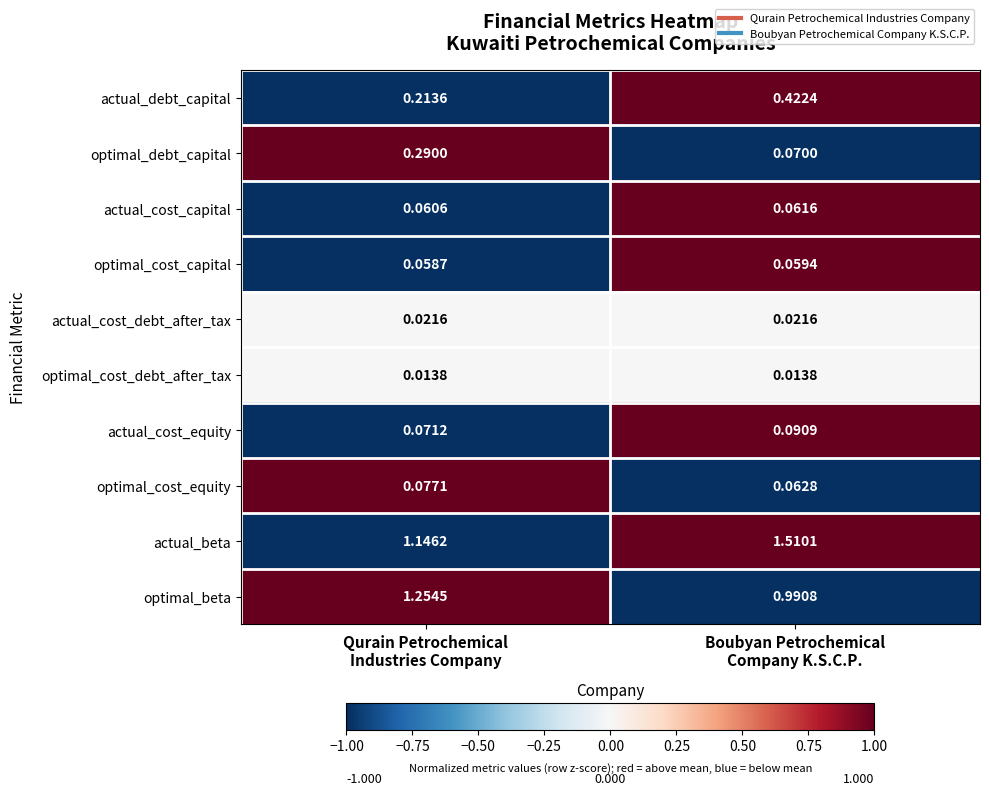

List the series in order of their peak value, lowest first.

optimal_cost_debt_after_tax, actual_cost_debt_after_tax, optimal_cost_capital, actual_cost_capital, optimal_cost_equity, actual_cost_equity, optimal_debt_capital, actual_debt_capital, optimal_beta, actual_beta